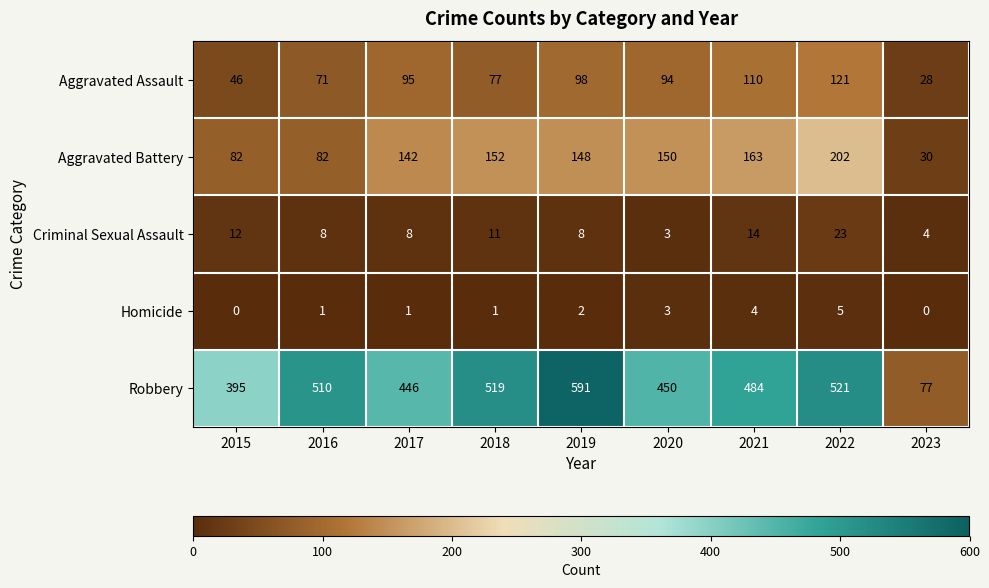

What is the average value of the Criminal Sexual Assault series?

10